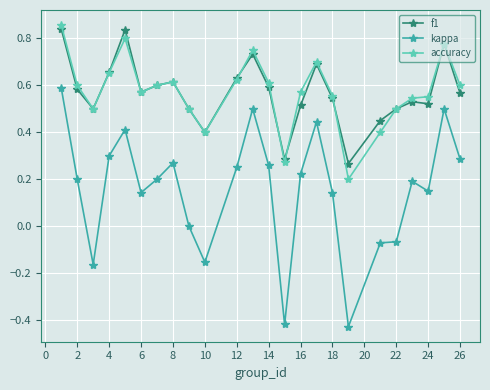

Which series has the widest spread of values?

kappa